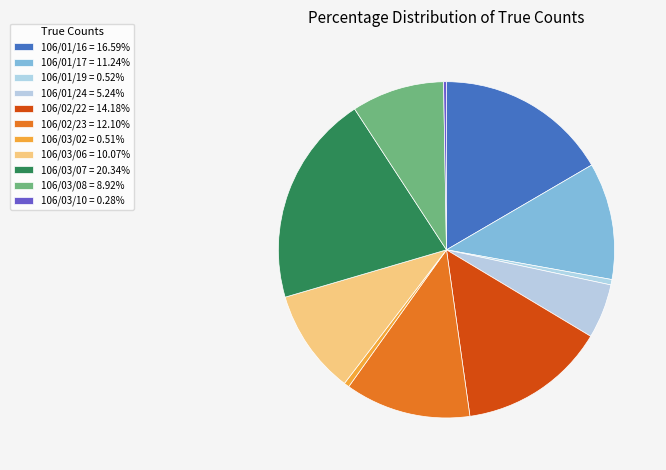

What percentage is the 106/01/17 slice, to the nearest percent?

11%